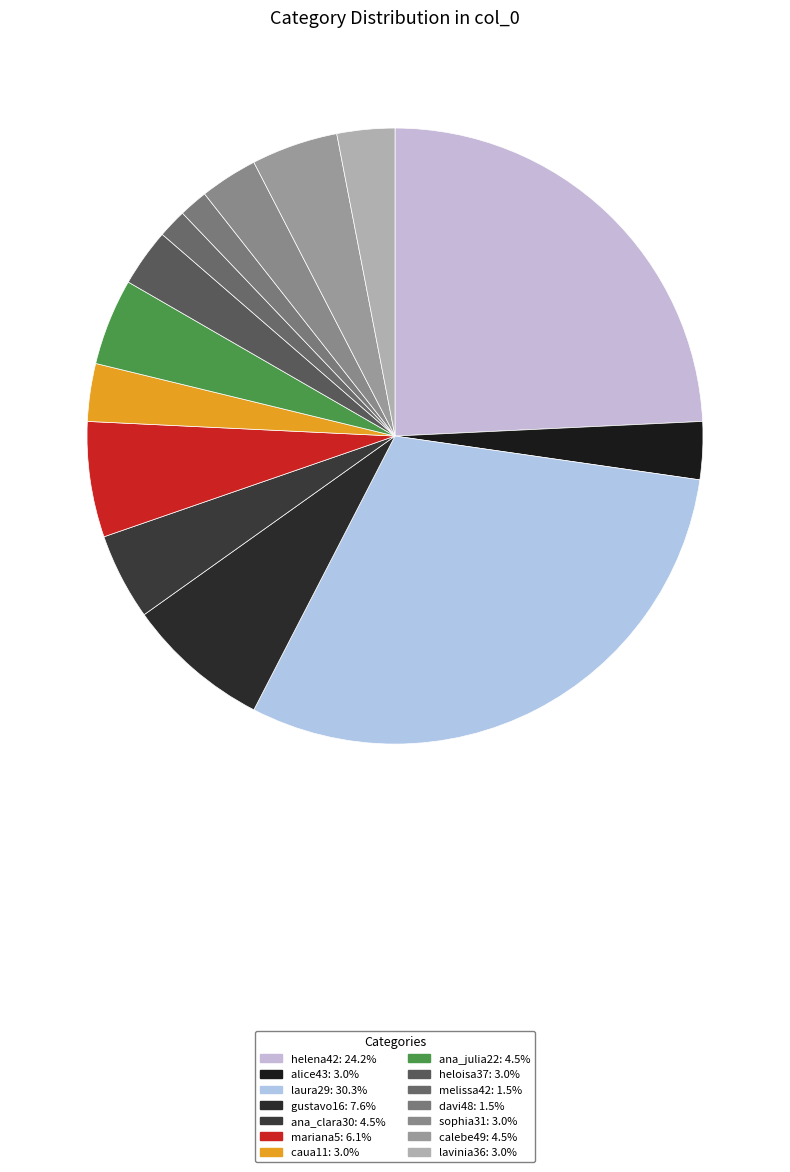

How many slices are in this pie chart?

14